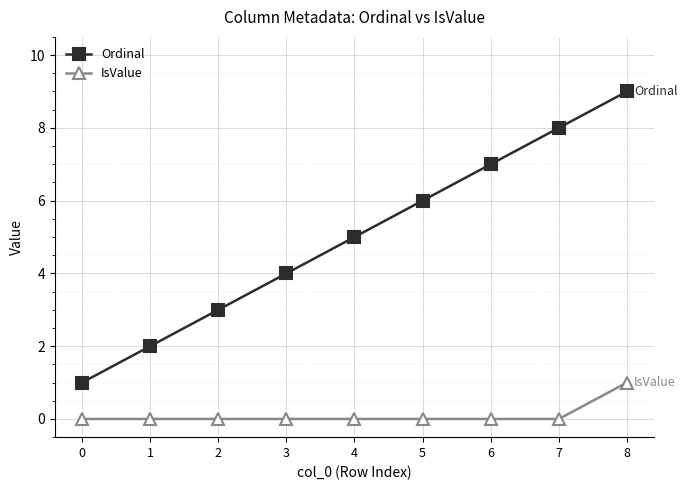

Rank the series by their average value, from lowest to highest.

IsValue, Ordinal